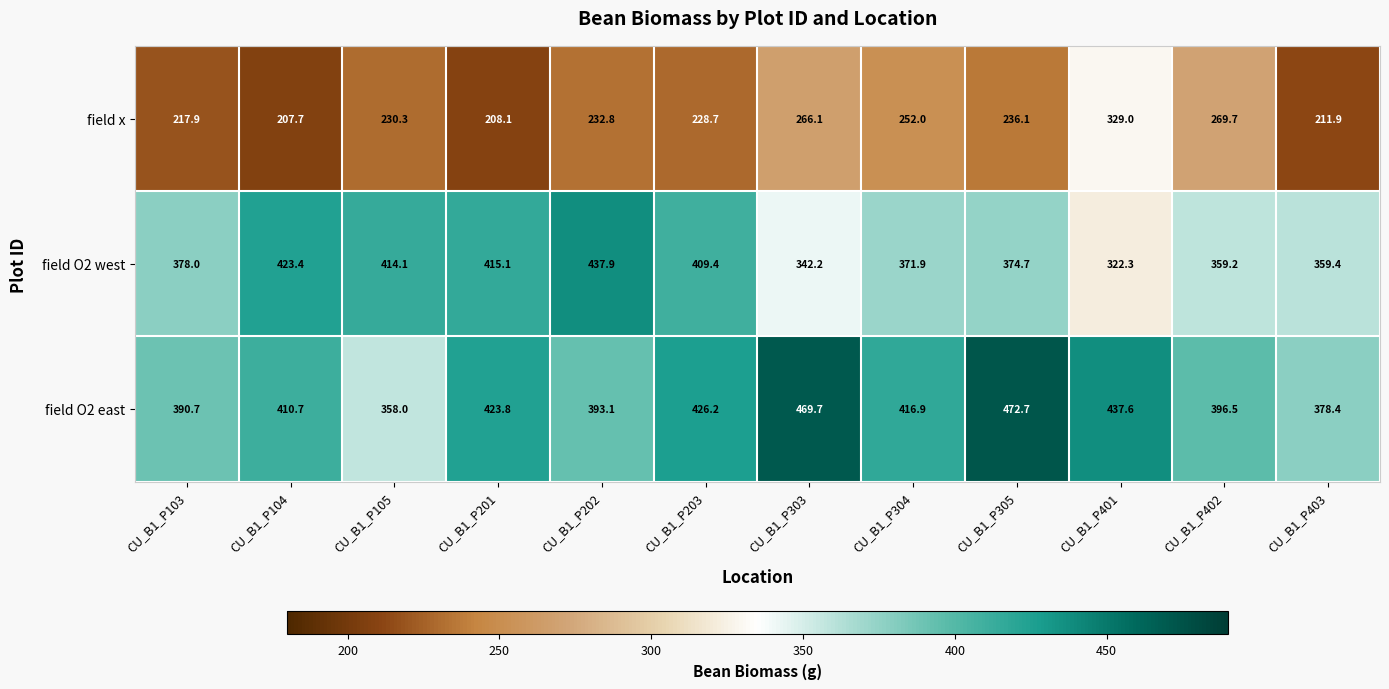

What is the sum of the field O2 east values at CU_B1_P304 and CU_B1_P201?

840.7